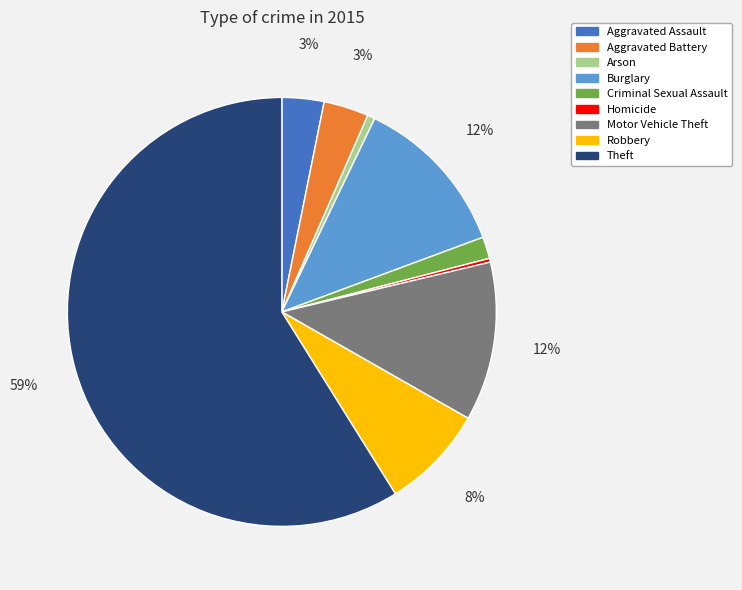

Is Theft the majority of the pie?

Yes